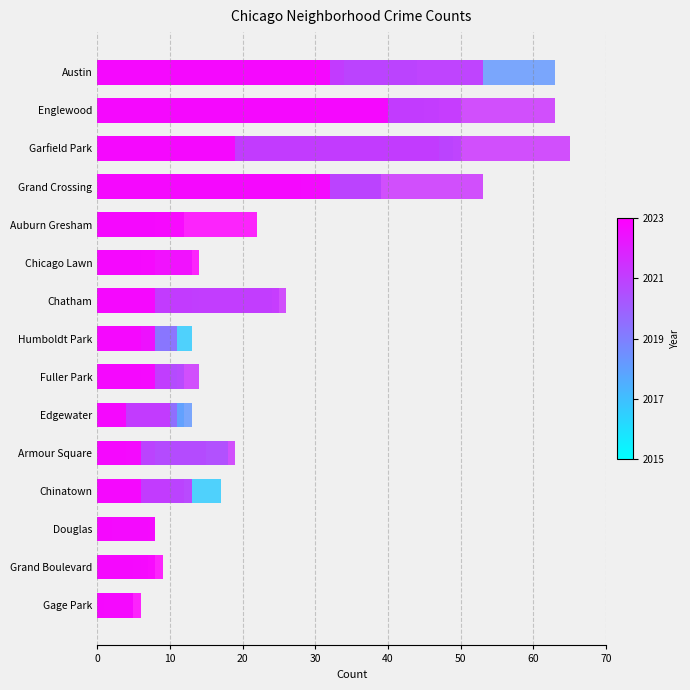

How many groups of bars are there?

15